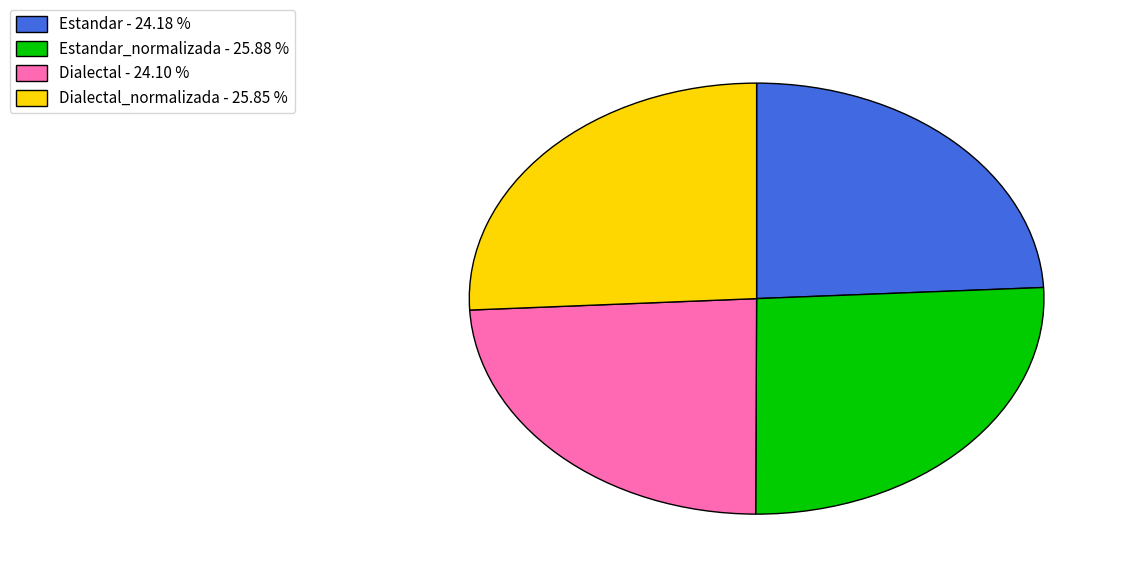

How many slices are in this pie chart?

4